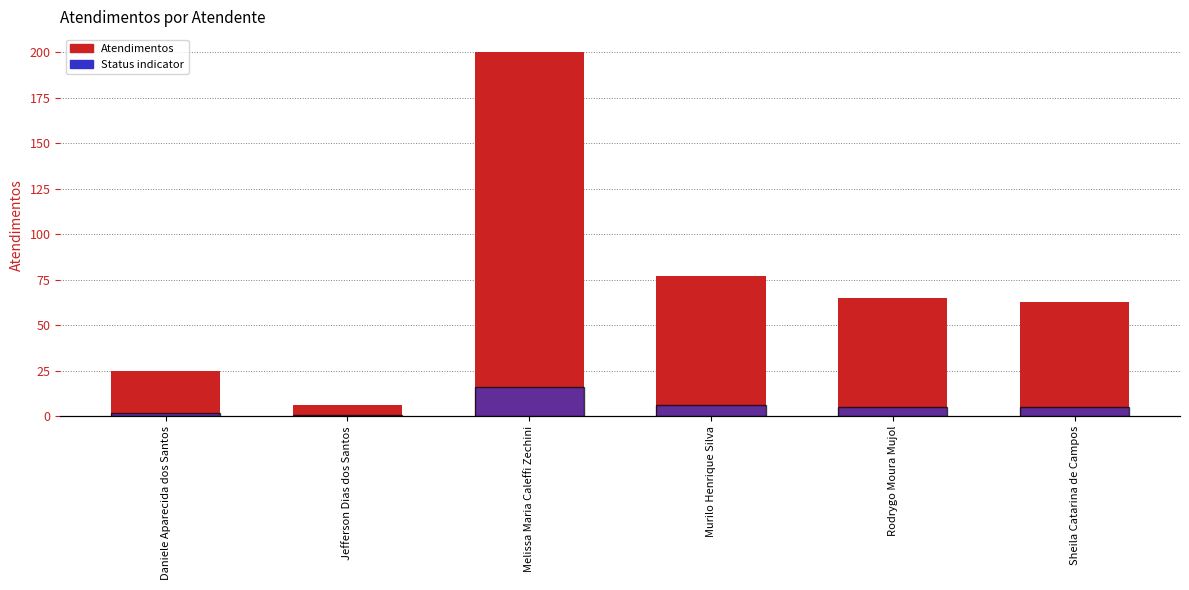

What is the greatest value displayed?

200